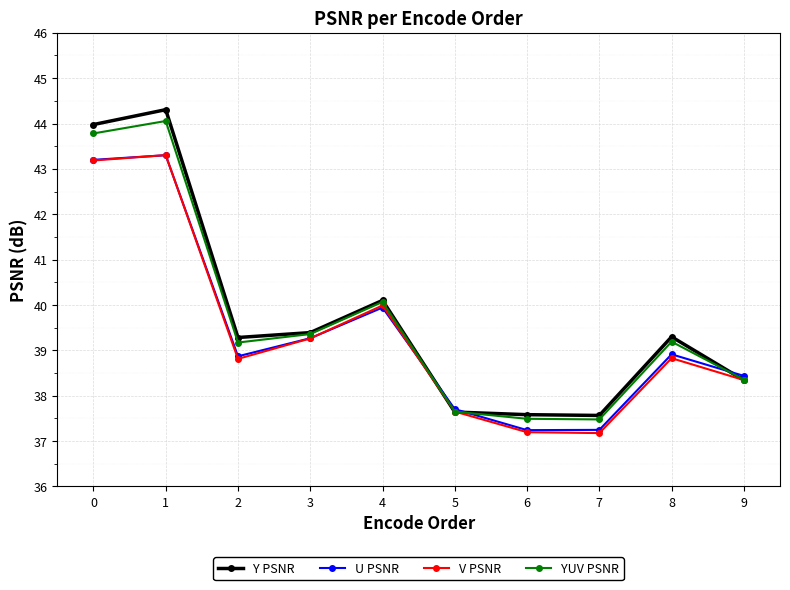

Reading right to left, transcribe all the data shown in this chart.

Y PSNR: 38.3	39.3	37.6	37.6	37.6	40.1	39.4	39.3	44.3	44.0
U PSNR: 38.4	38.9	37.2	37.2	37.7	39.9	39.3	38.9	43.3	43.2
V PSNR: 38.3	38.8	37.2	37.2	37.7	40.0	39.3	38.8	43.3	43.2
YUV PSNR: 38.4	39.2	37.5	37.5	37.6	40.1	39.4	39.2	44.1	43.8